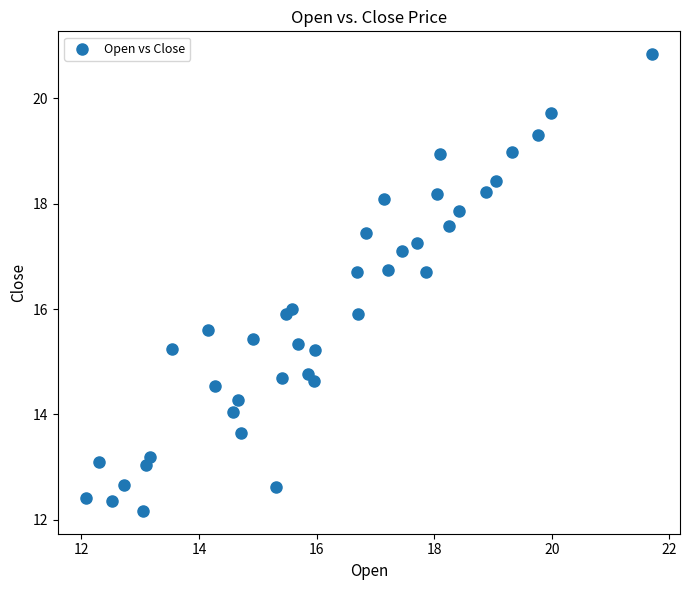

What is the range of Y values (max minus min)?

8.7